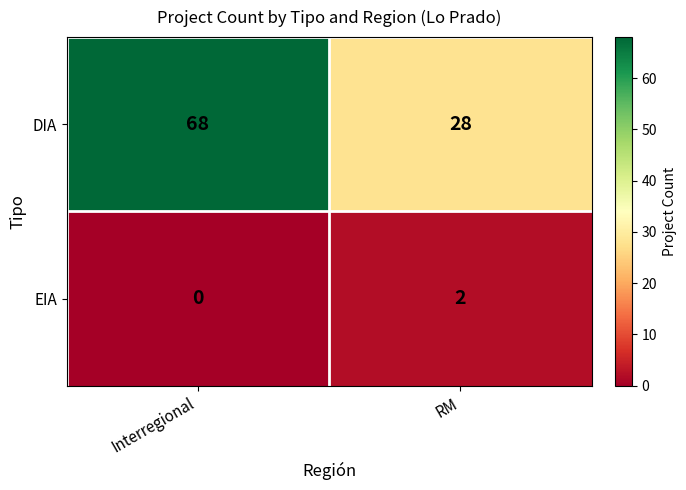

Reading left to right, list all the values displayed in this chart.

DIA: Interregional=68	RM=28
EIA: Interregional=0	RM=2